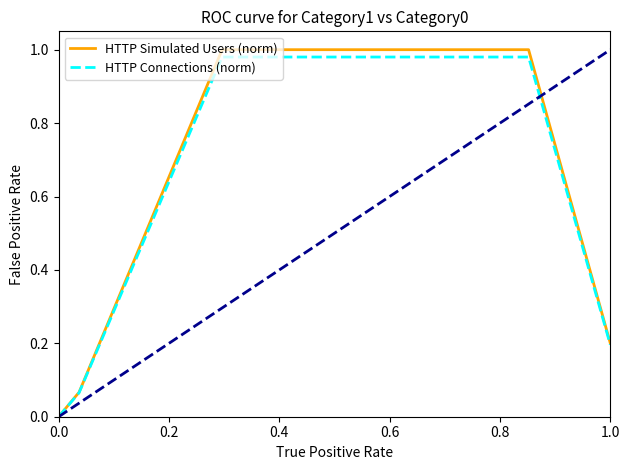

Which series has the largest range (max minus min)?

HTTP Simulated Users (norm)